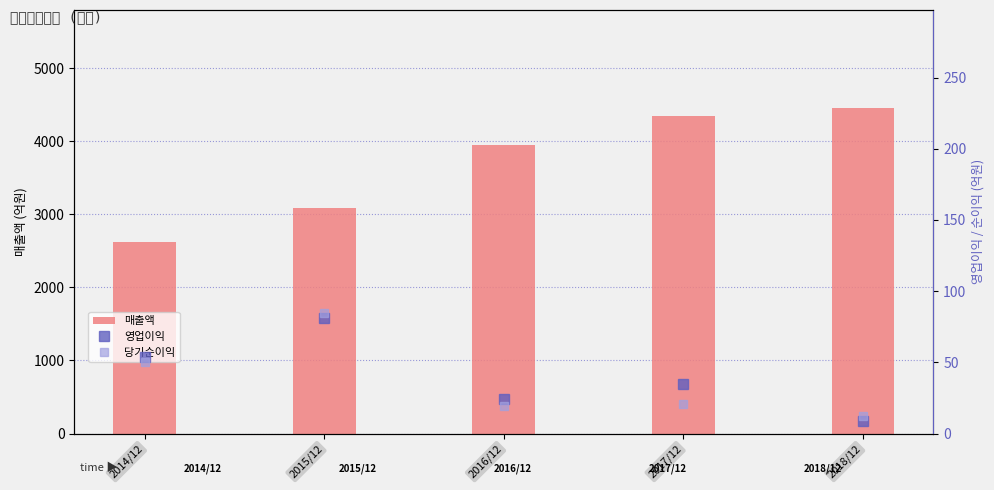

At how many categories does at least one series exceed 1704?

5